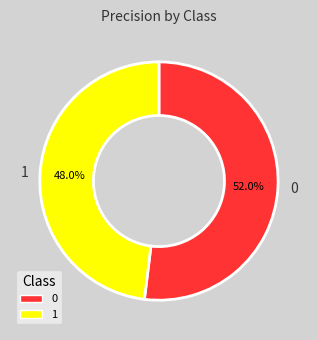

The 0 slice represents 52% of the pie. True or false?

True